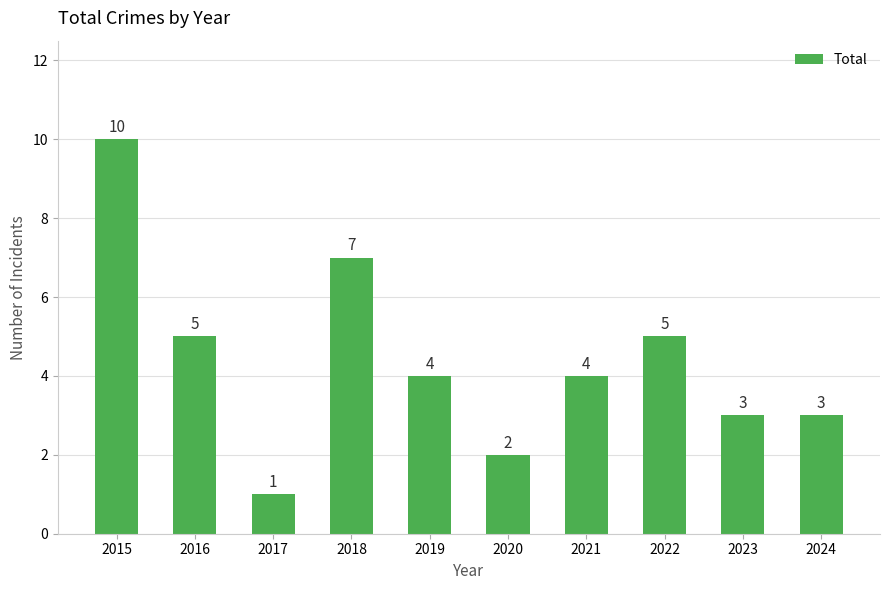

Reading left to right, what are all the values shown in this chart?

2015=10	2016=5	2017=1	2018=7	2019=4	2020=2	2021=4	2022=5	2023=3	2024=3